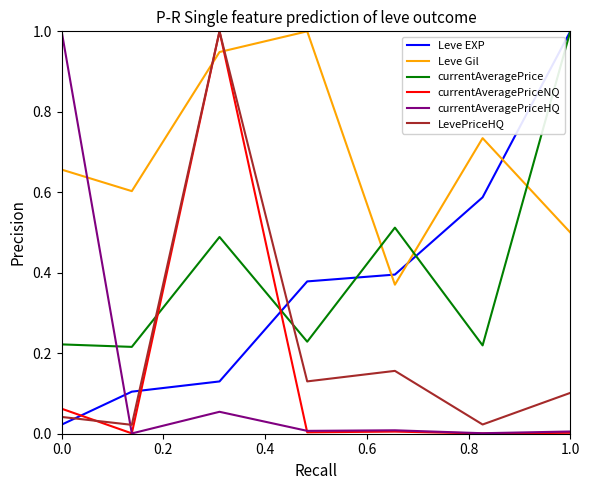

Which series has the largest total across all categories?

Leve Gil